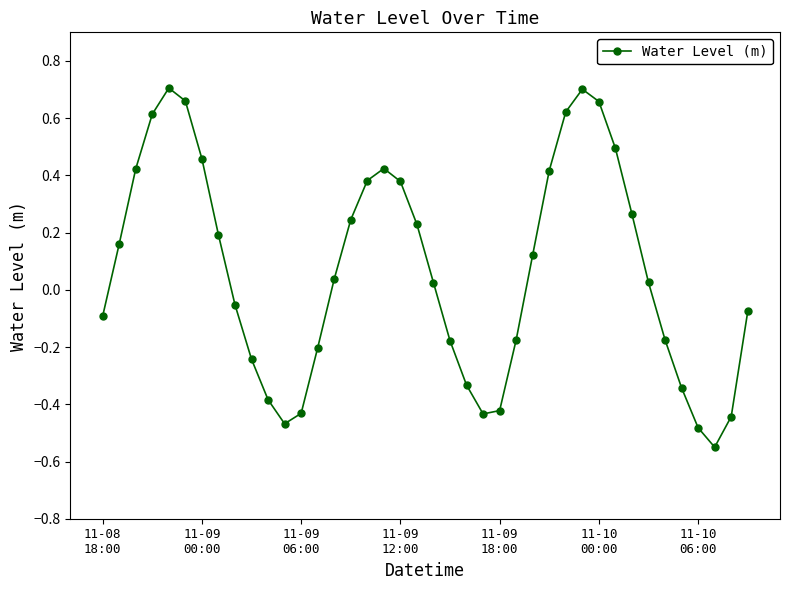

How many points are lower than both their immediate neighbors (excluding endpoints)?

3